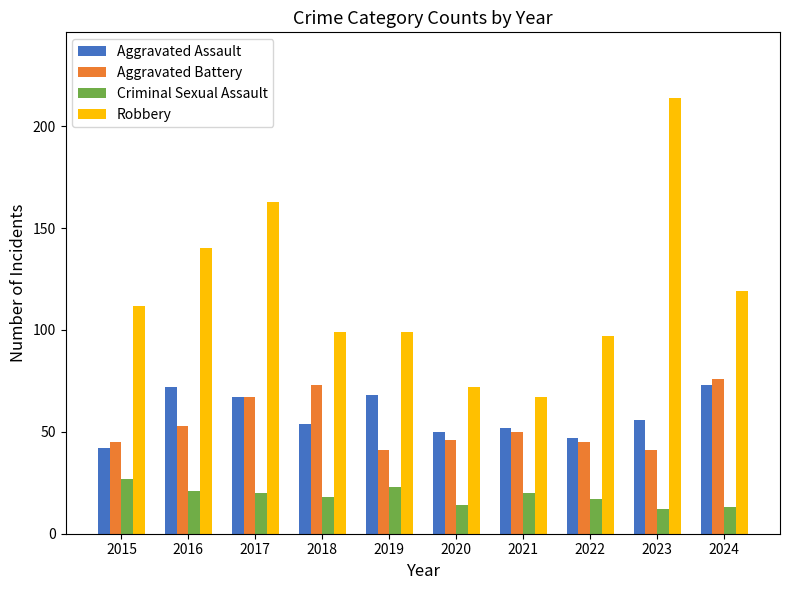

What is the total value across all series at 2020?

182